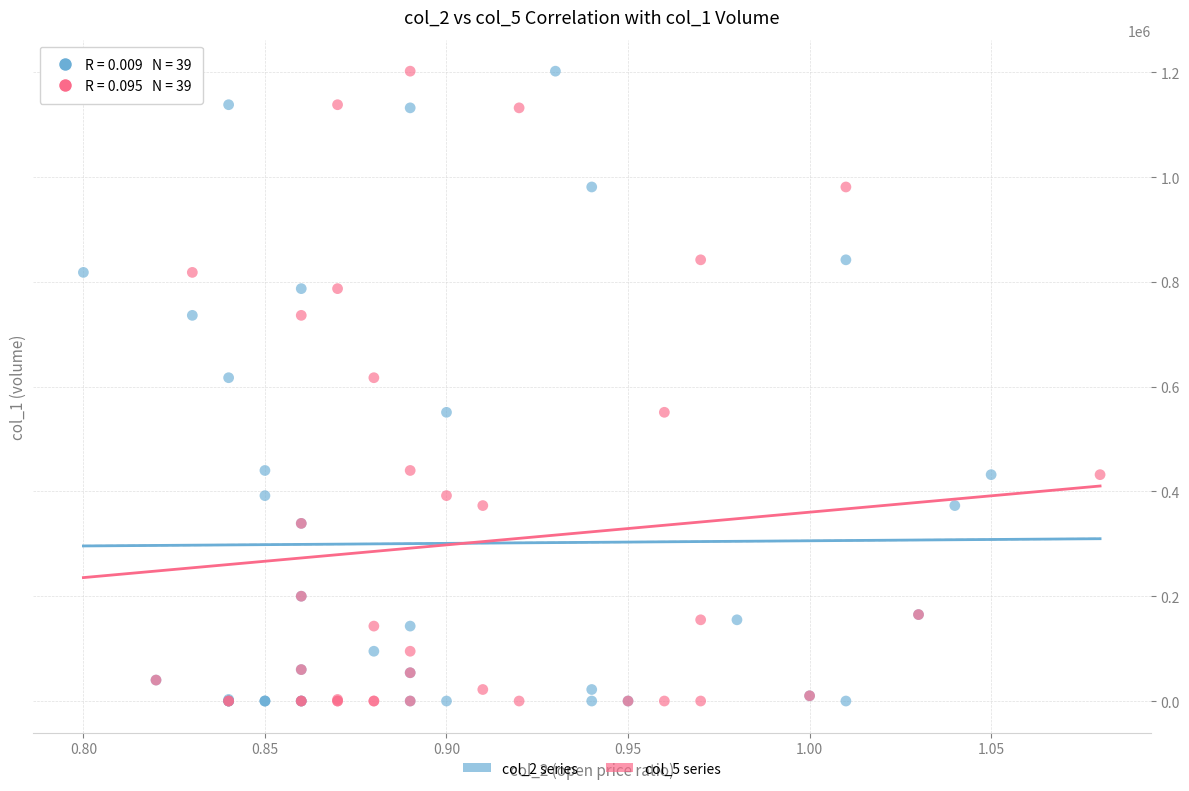

What are all the series names shown in the legend?

col_2 series, col_5 series